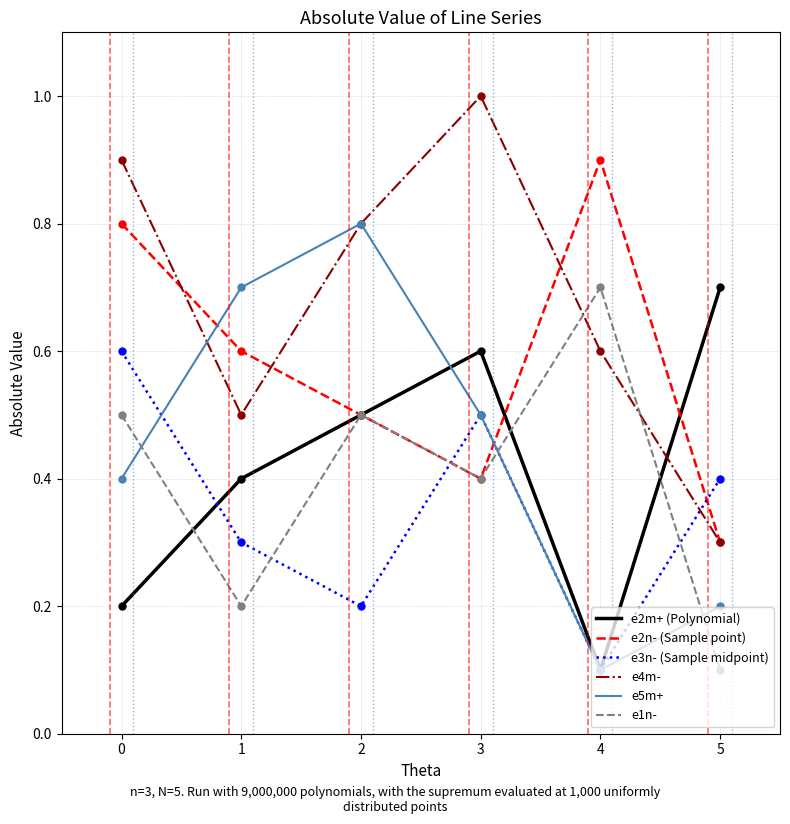

What is the total value across all series at 1?

2.7